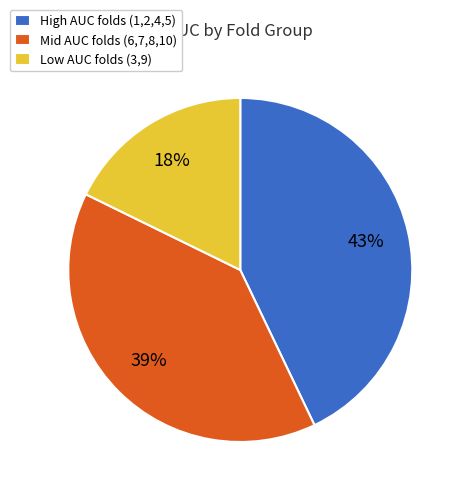

To the nearest percent, what is the combined percentage of Low AUC folds (3,9) and High AUC folds (1,2,4,5)?

61%